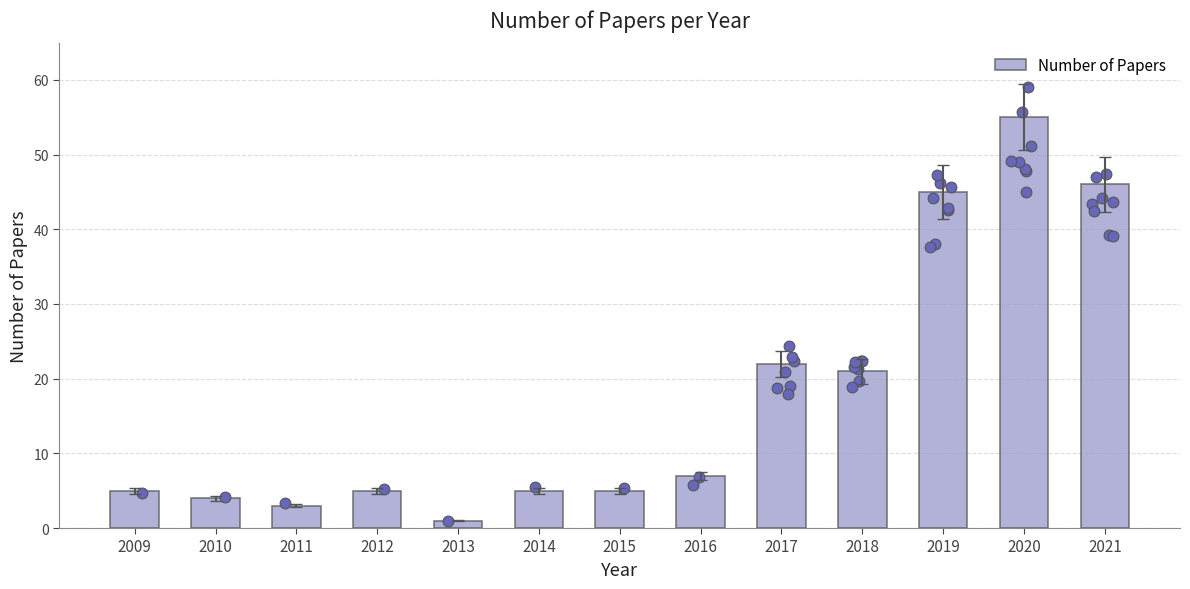

Approximately how many times larger is the value at 2010 compared to 2017?

0.2